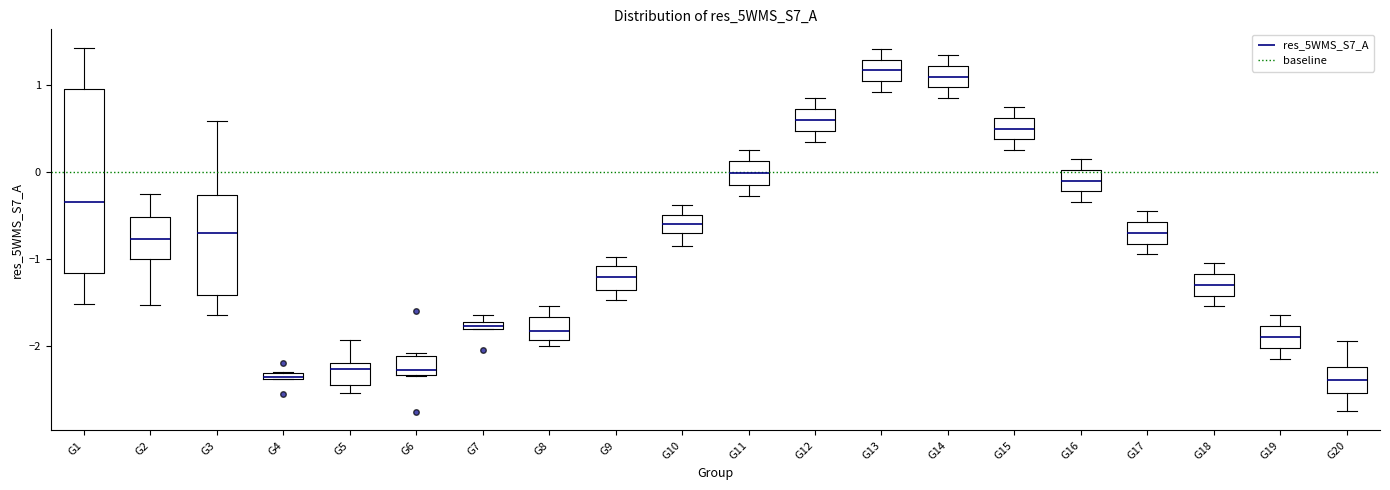

Where is the upper edge of the box for G5 on the y-axis? The values are not printed on the chart, so give them approximately, as read against the axis.

-2.2